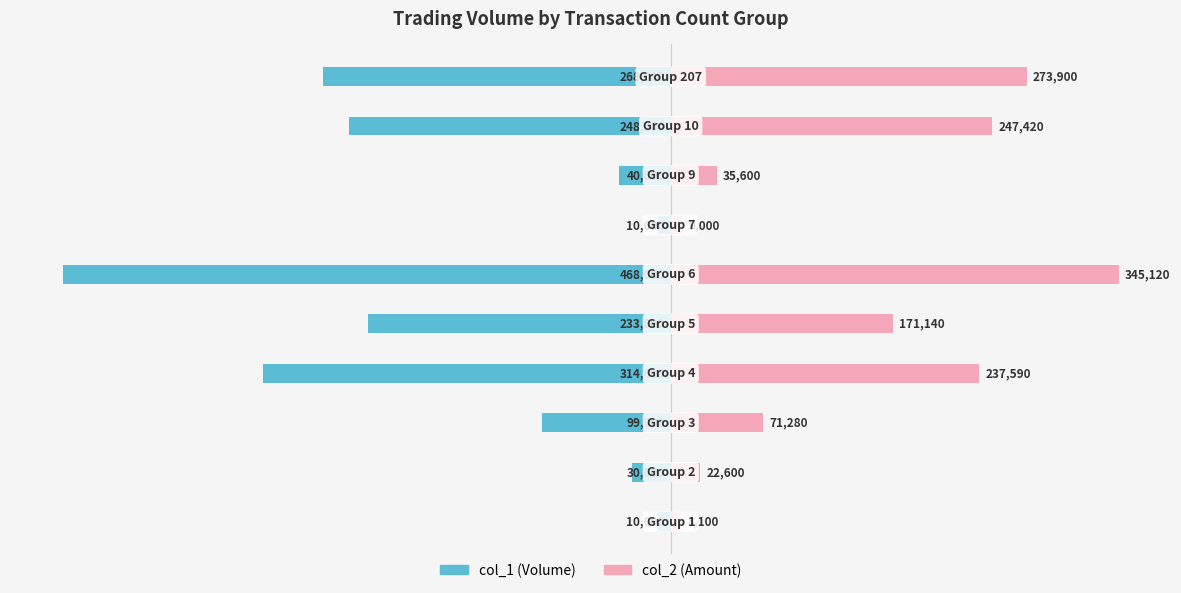

How many bars are there in total?

20